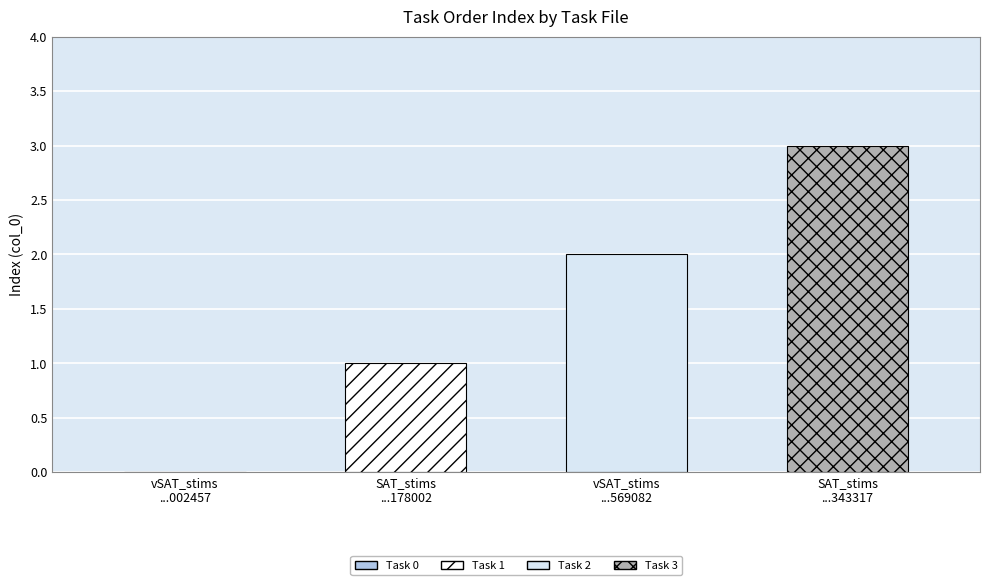

True or false: the data shows 3 at vSAT_stims-16512554829569082.csv.

False